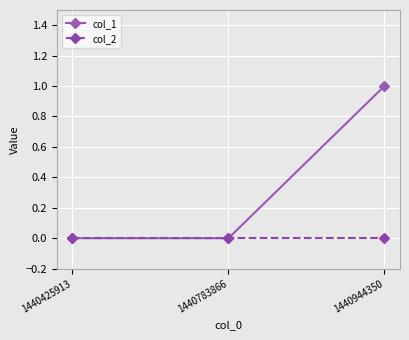

Which label corresponds to the largest value in the chart?

1440944350